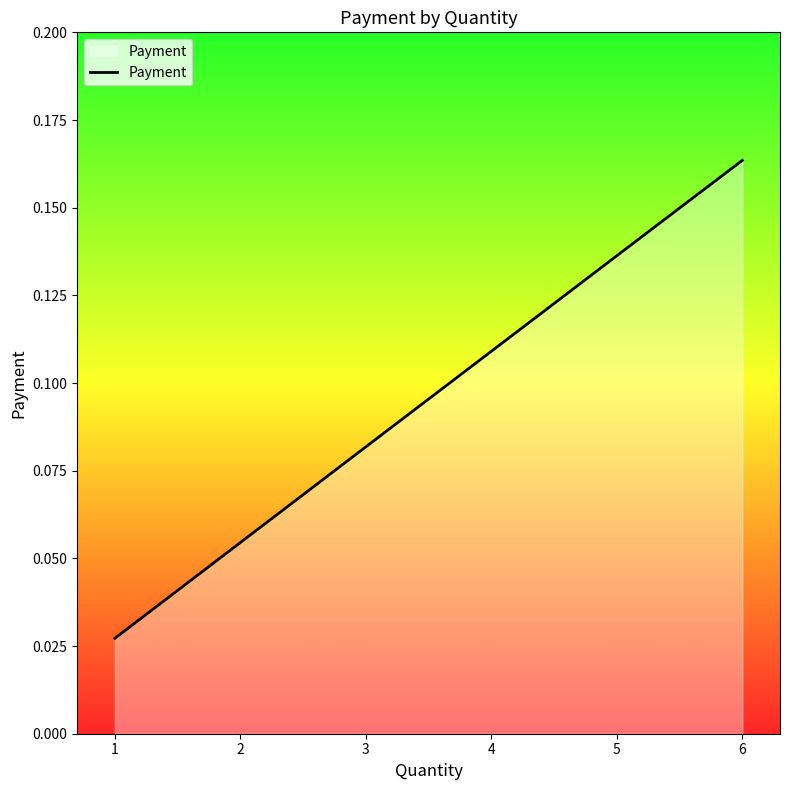

Does the chart have visible grid lines?

No